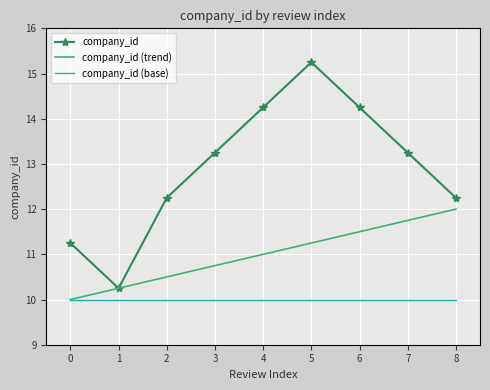

What is the smallest value displayed?

10.0